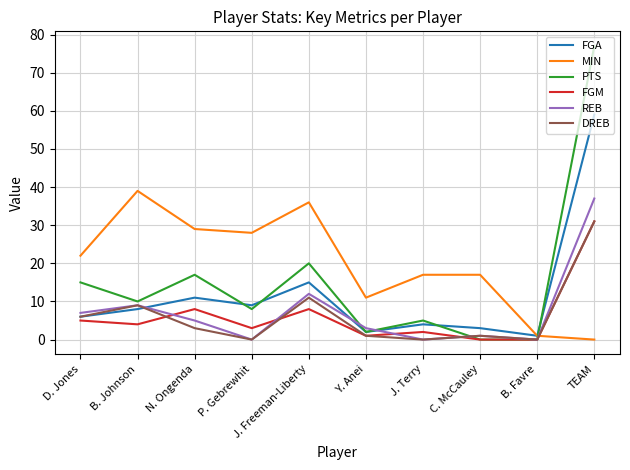

Which series has the widest spread of values?

PTS